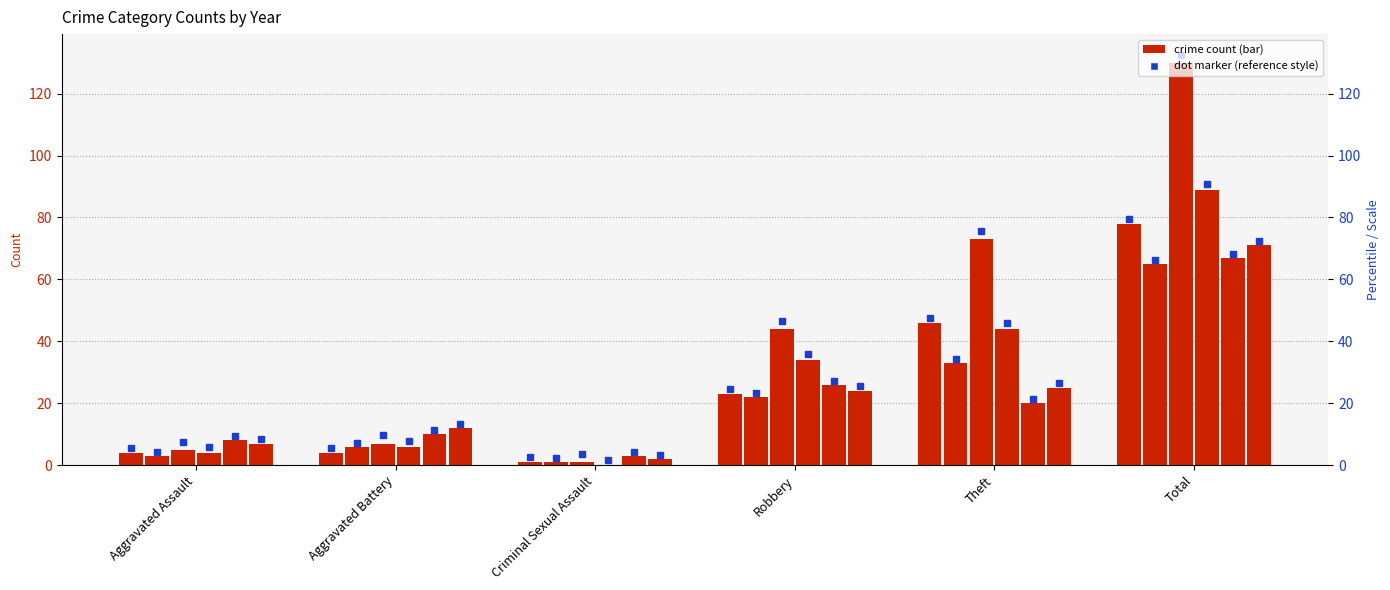

What is the average value of the 2017 series?

22